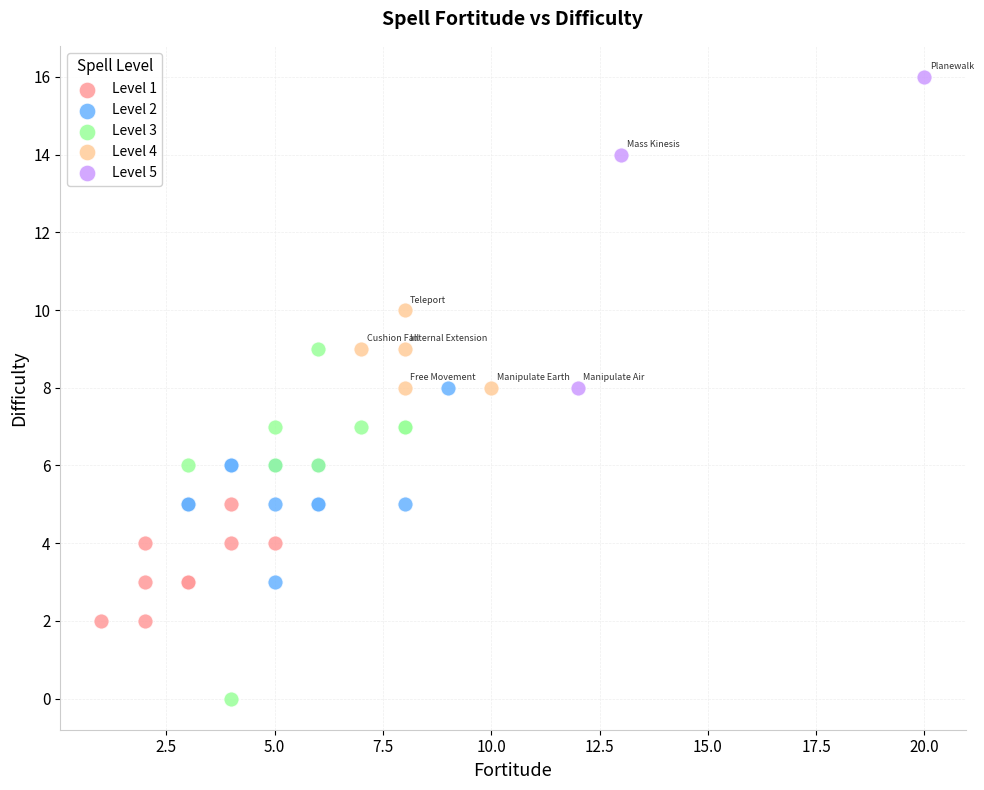

Which series contains the highest Y value?

Level 5